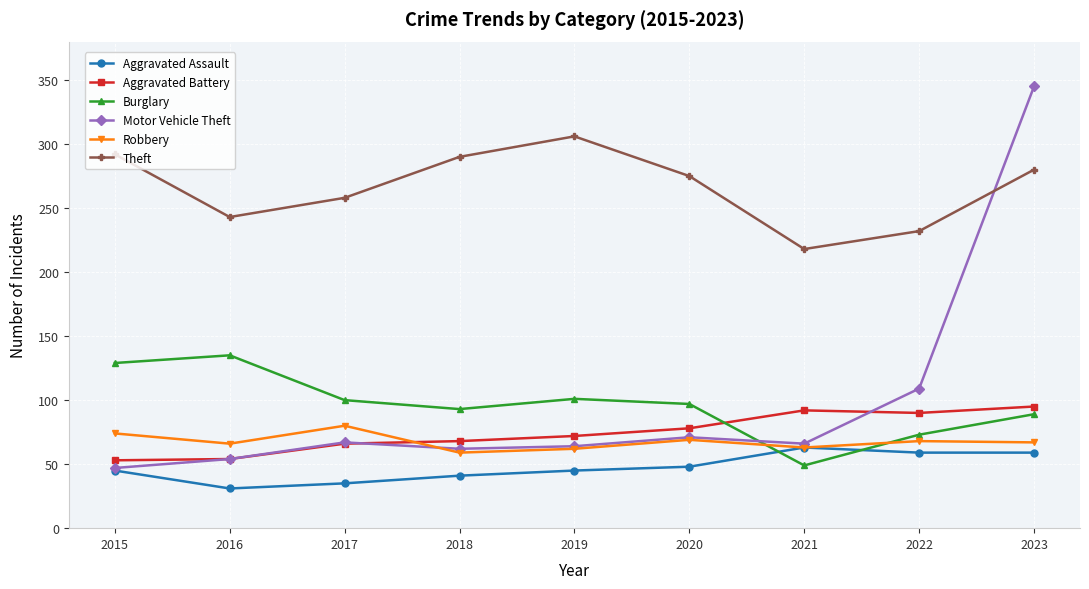

Read the Aggravated Assault value at 2018.

41